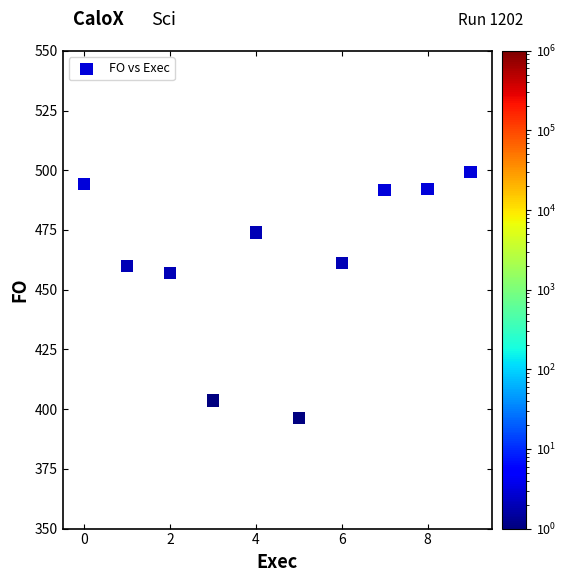

What Y value in the scatter plot is closest to 447?

457.0